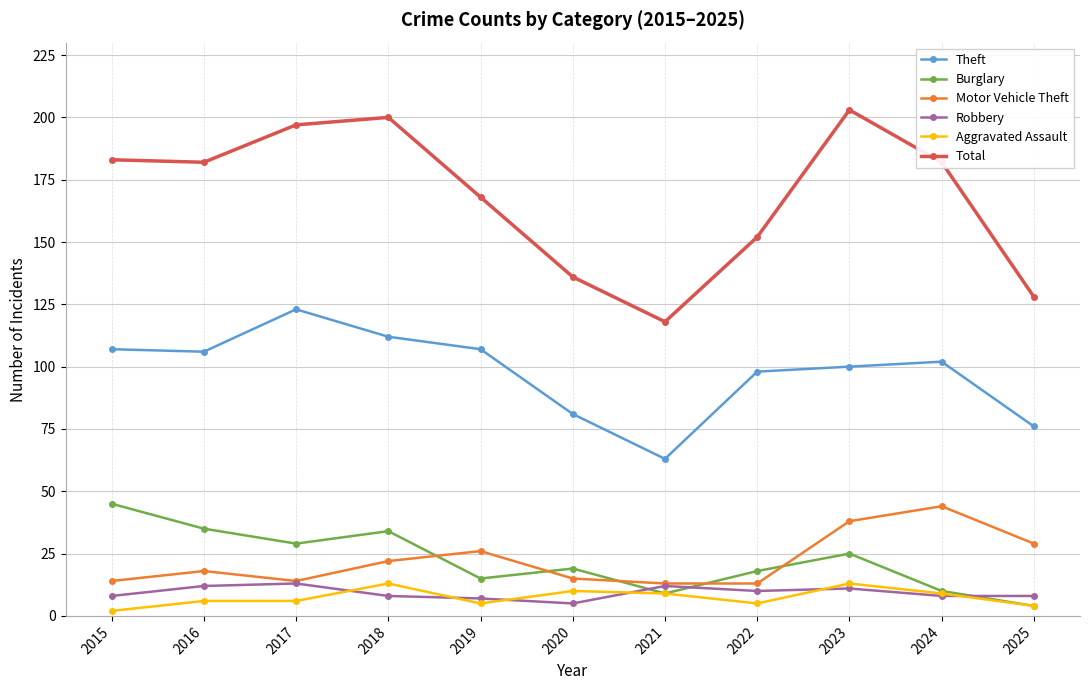

What is the value of the Total point at the 9th from the left?

203